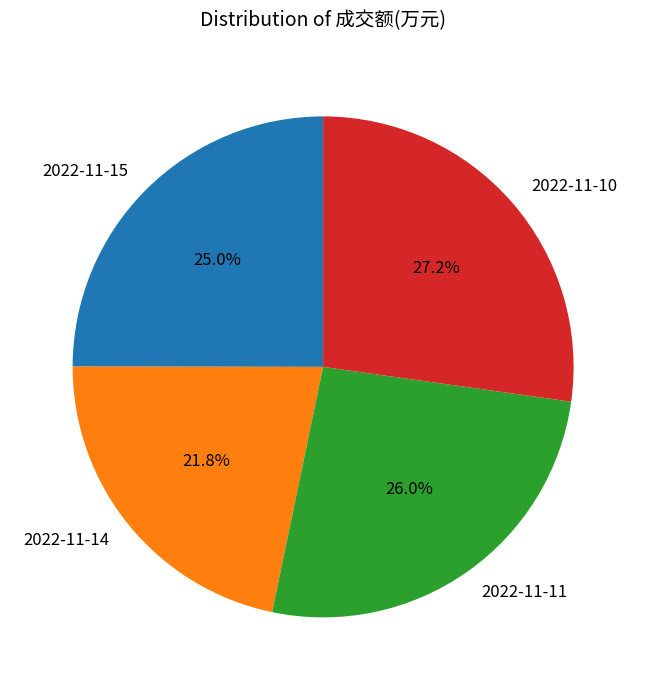

To the nearest percent, what is the difference between the largest and smallest slice percentages?

5%